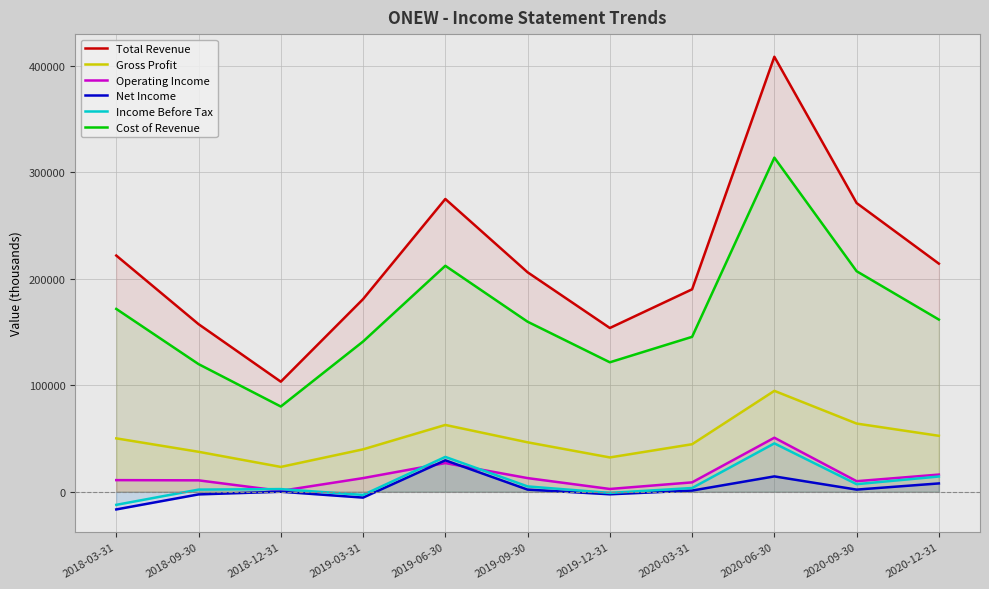

At which category does Operating Income reach its first local peak?

2019-06-30